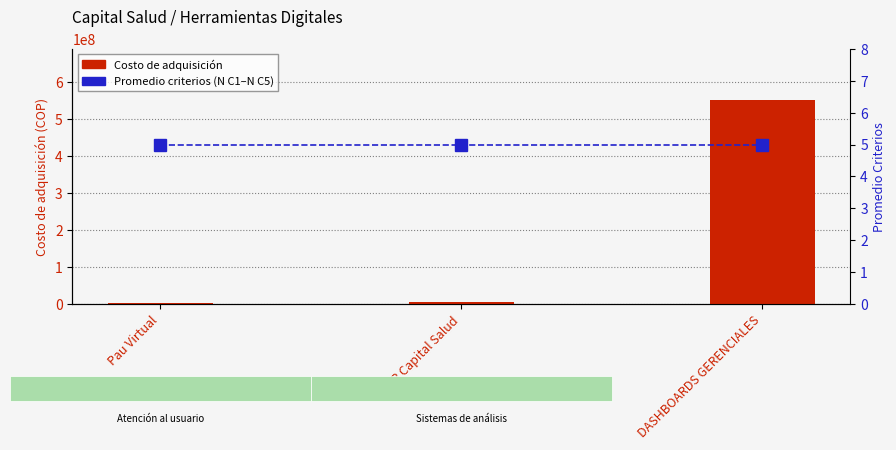

What is the spread (max minus min) of values at Pau Virtual?

3938895